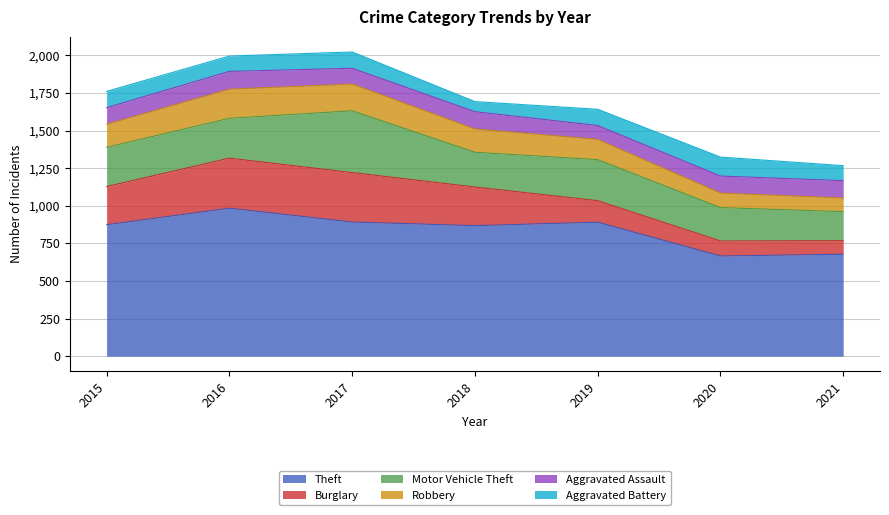

At how many categories does at least one series exceed 141?

7